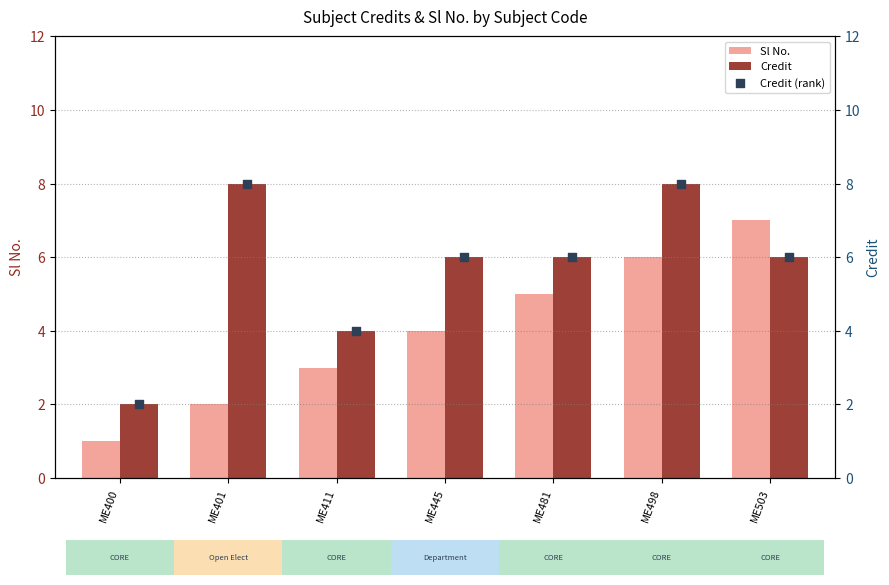

What is the total value across all series at ME400?

5